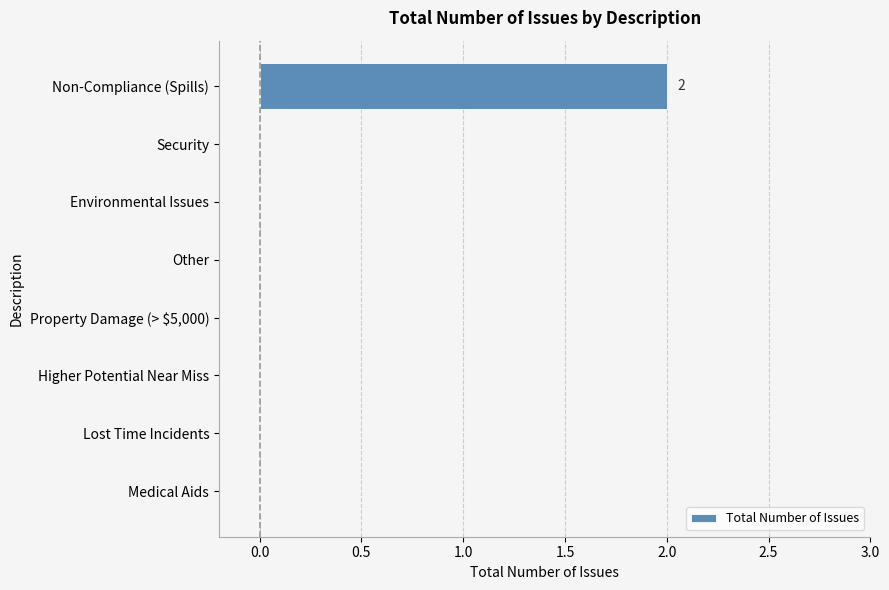

Reading top to bottom, list all the values displayed in this chart.

Non-Compliance (Spills)=2	Security=0	Environmental Issues=0	Other=0	Property Damage (> $5,000)=0	Higher Potential Near Miss=0	Lost Time Incidents=0	Medical Aids=0